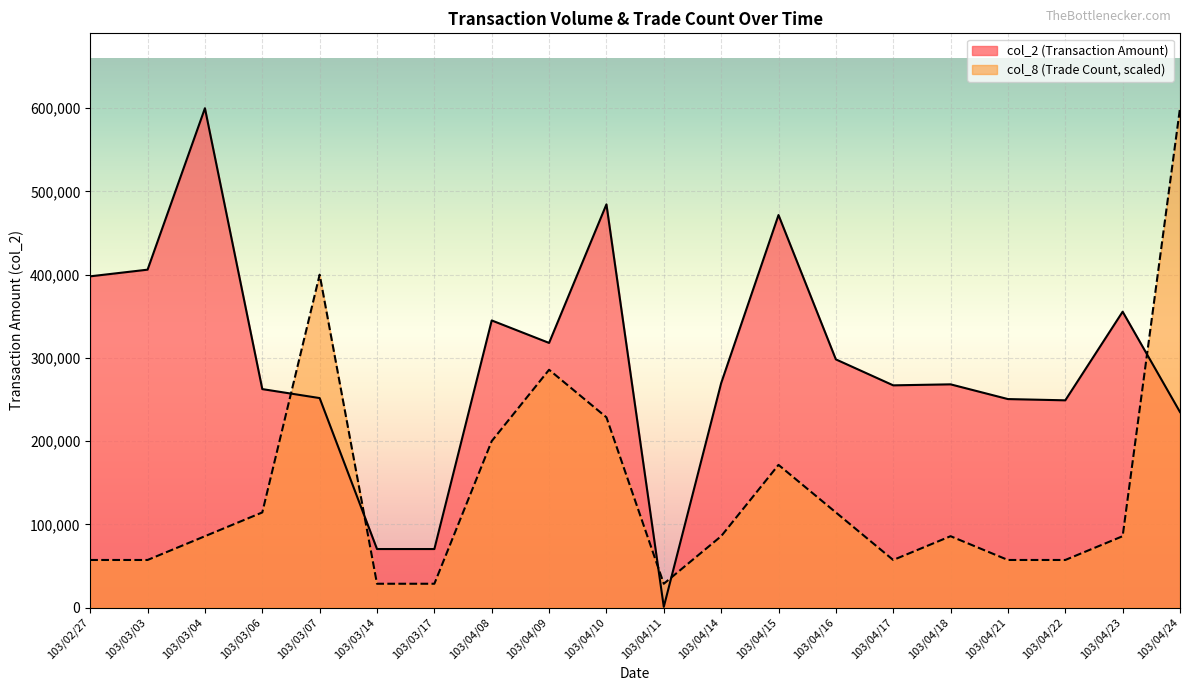

What position from the left is 103/03/06?

4